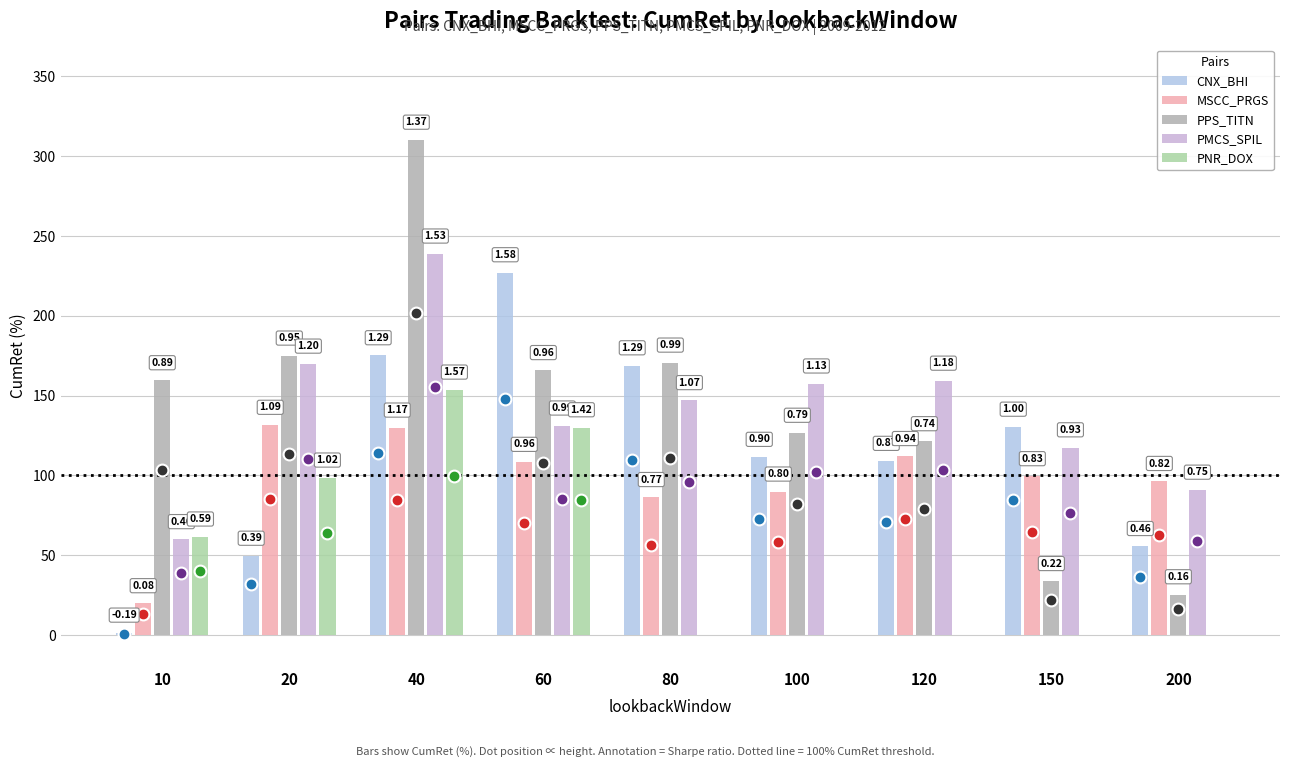

What is the difference between the highest and lowest values at 120?

159.2